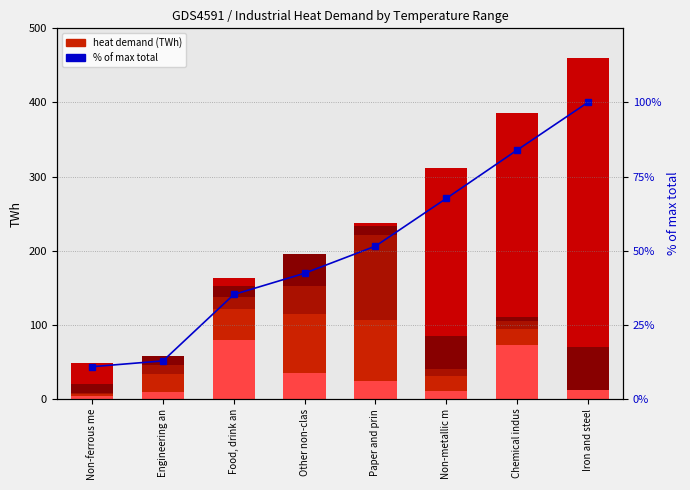

What is the difference between the maximum and minimum values in the 200-500°C series?

53.0